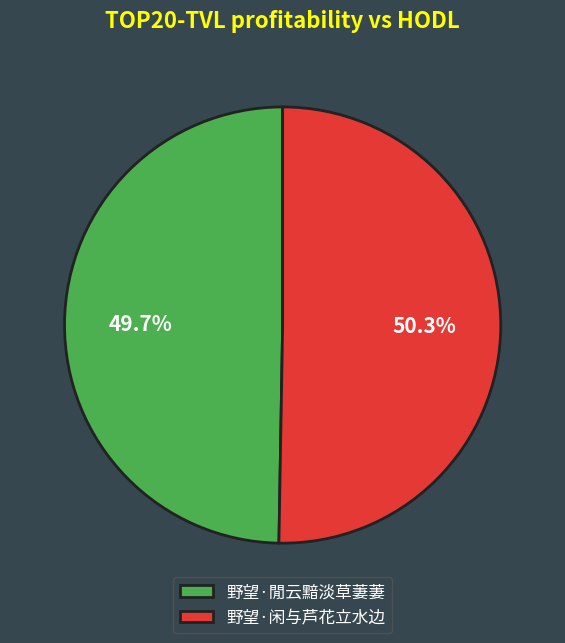

How many segments does this pie chart have?

2